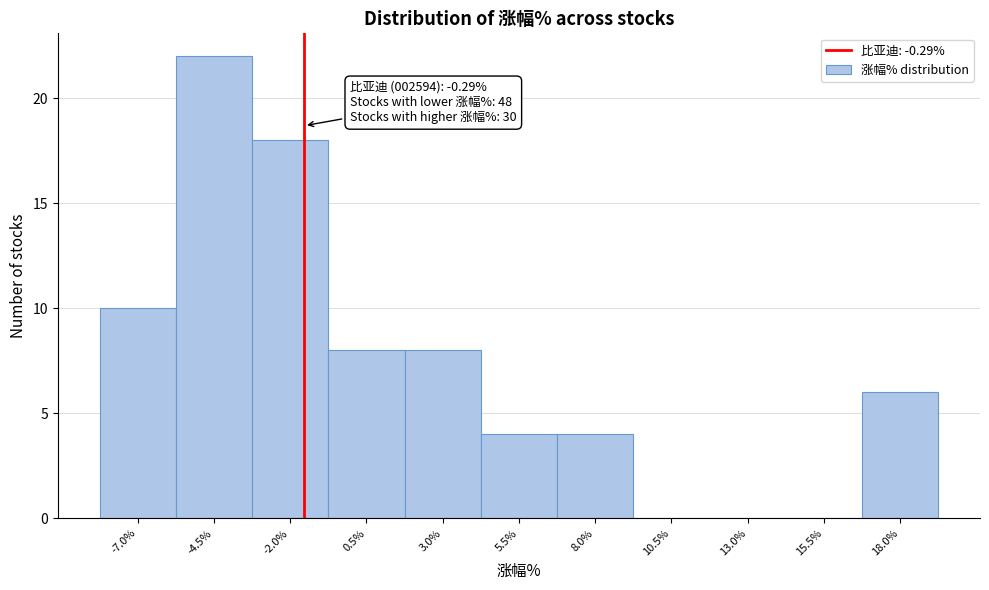

Reading left to right, extract all data points from this chart.

-7.0%=10	-4.5%=22	-2.0%=18	0.5%=8	3.0%=8	5.5%=4	8.0%=4	10.5%=0	13.0%=0	15.5%=0	18.0%=6